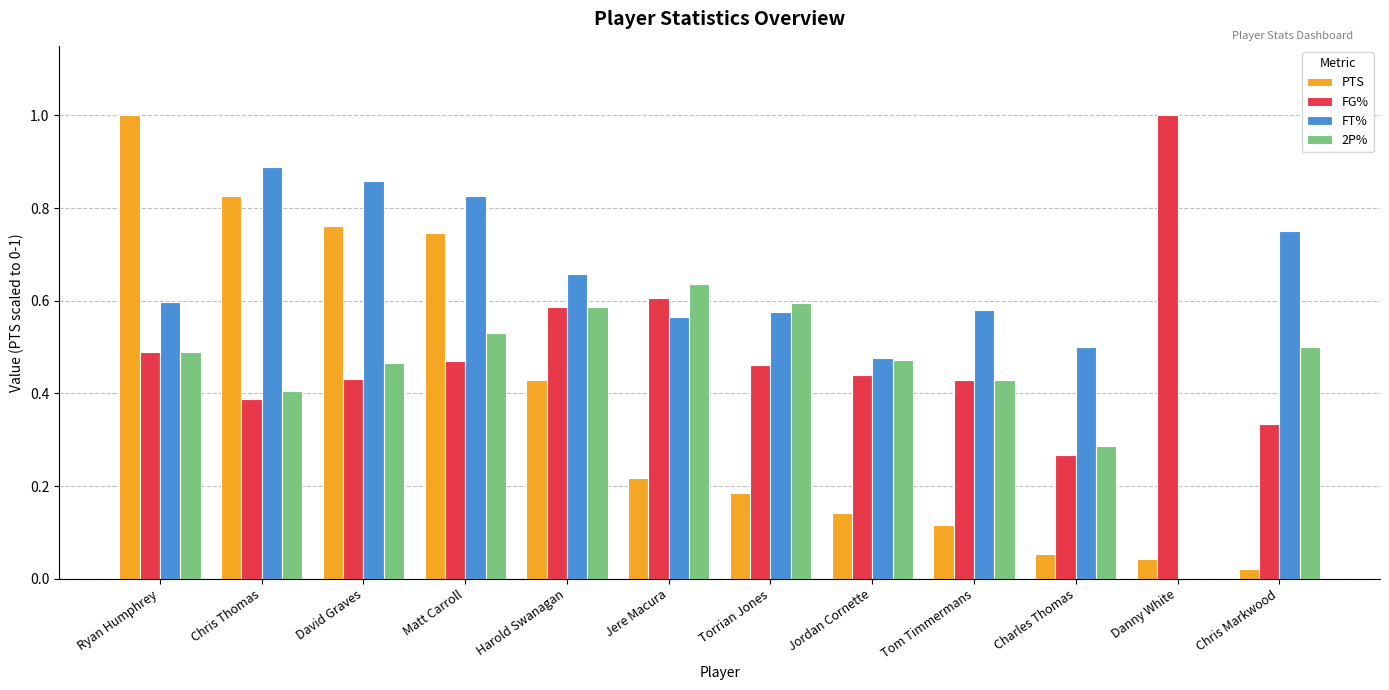

What is the total value across all series at Danny White?

1.0